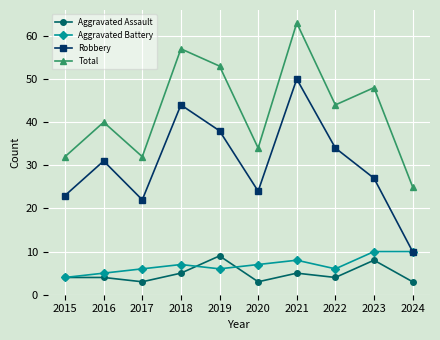

Which series has the widest spread of values?

Robbery